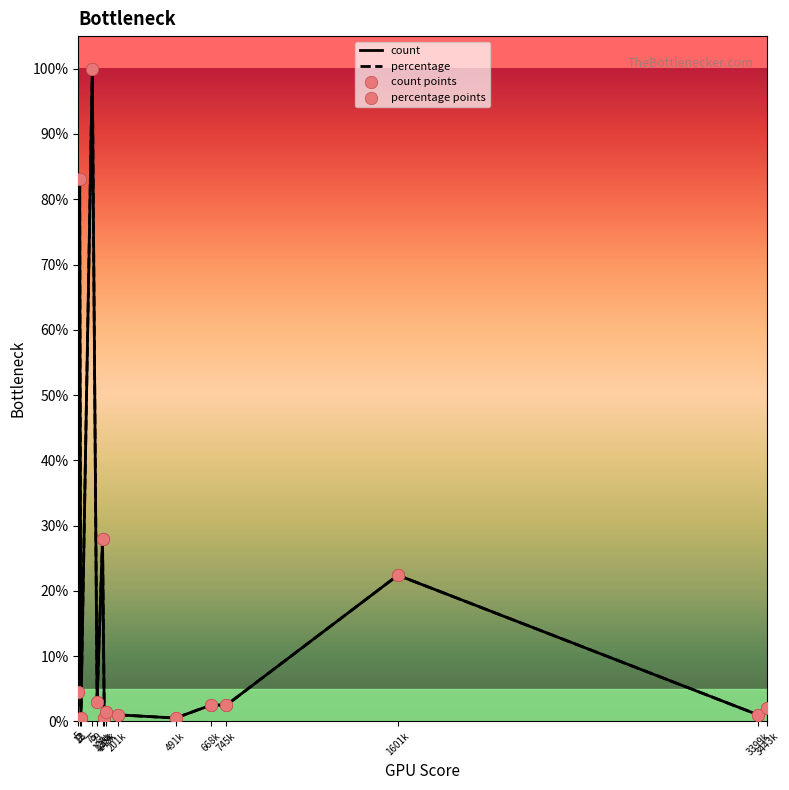

At which category is the sum across all series the highest?

75